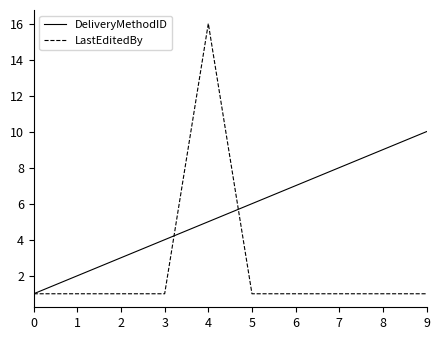

Reading right to left, what are all the values shown in this chart?

DeliveryMethodID: 10	9	8	7	6	5	4	3	2	1
LastEditedBy: 1	1	1	1	1	16	1	1	1	1